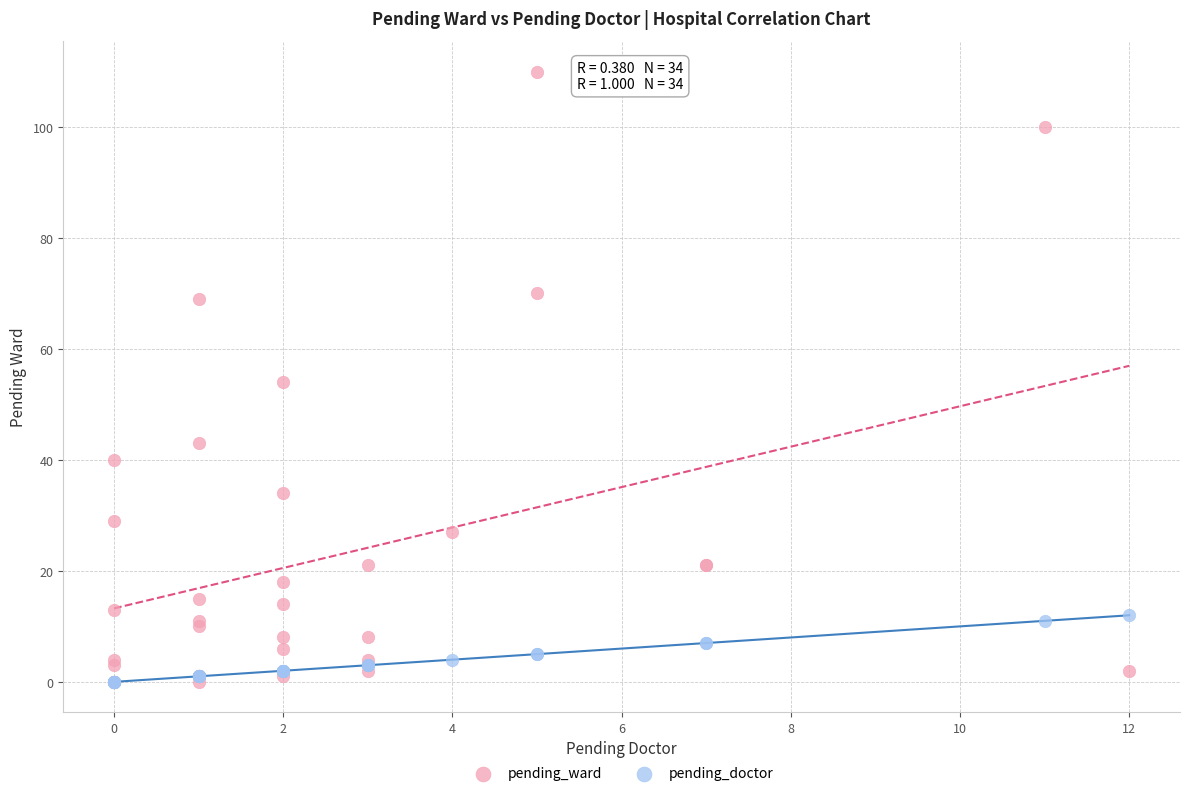

What are all the series names shown in the legend?

pending_ward, pending_doctor